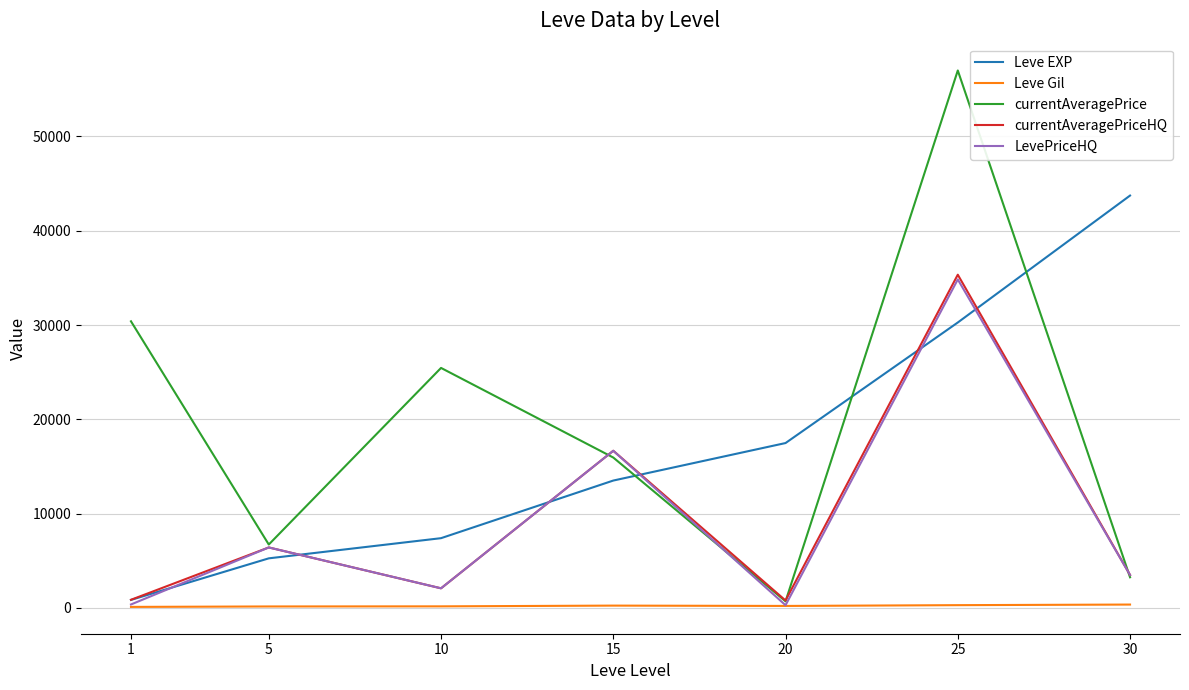

True or false: Leve EXP and currentAveragePriceHQ intersect in this chart.

True